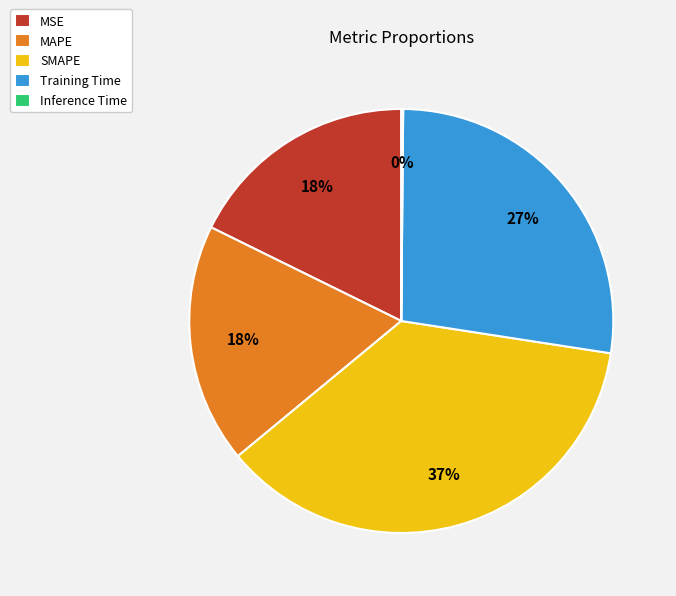

True or false: Training Time accounts for 27% of the total.

True